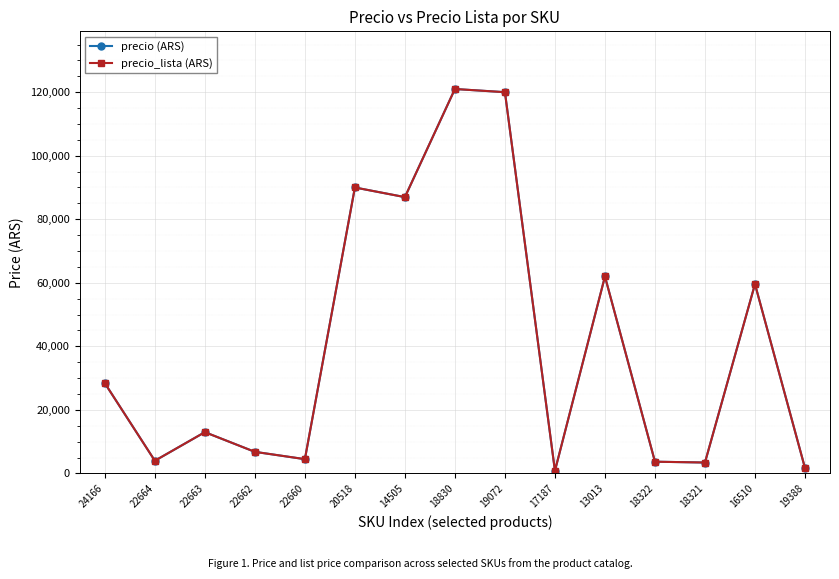

How many lines are shown in the chart?

2